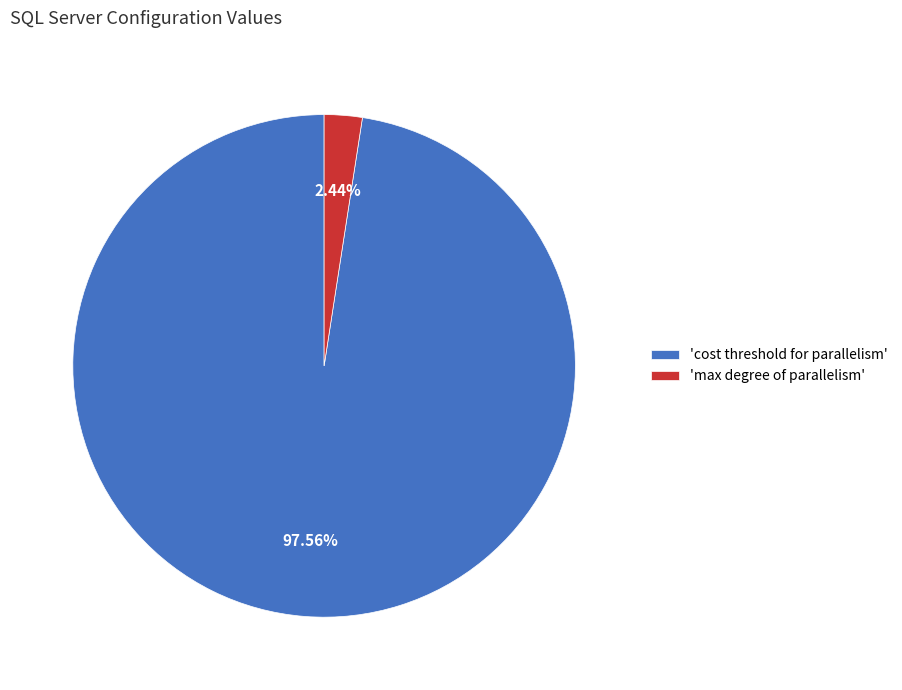

Rank the categories by value from highest to lowest.

'cost threshold for parallelism', 'max degree of parallelism'